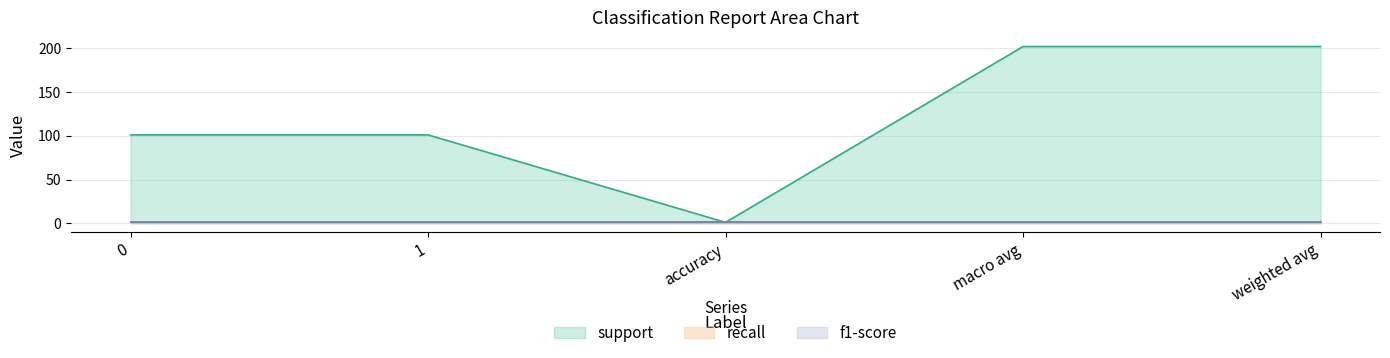

Rank the categories by support value from highest to lowest.

macro avg, weighted avg, 0, 1, accuracy